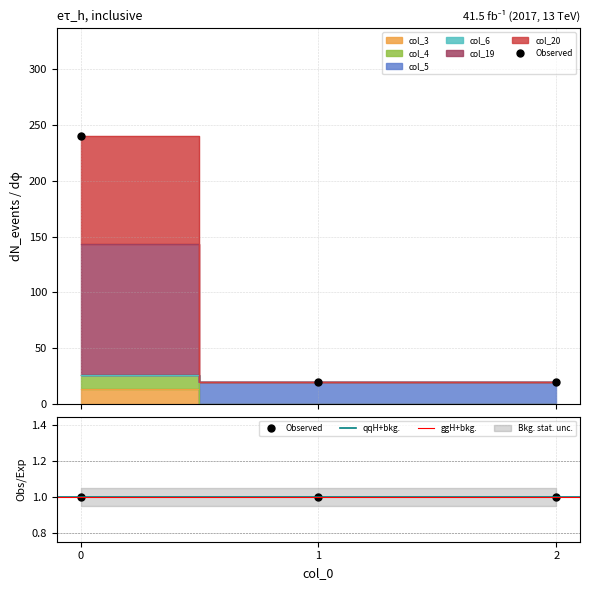

Is the value of col_19 at 1 greater than the value of col_5 at 1?

No